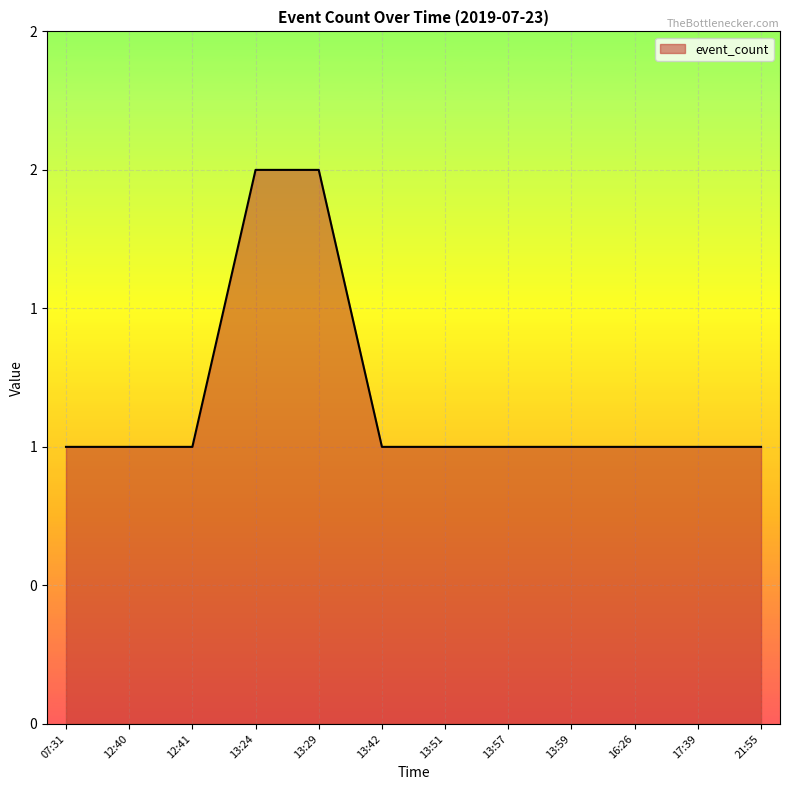

Does the chart have visible grid lines?

Yes